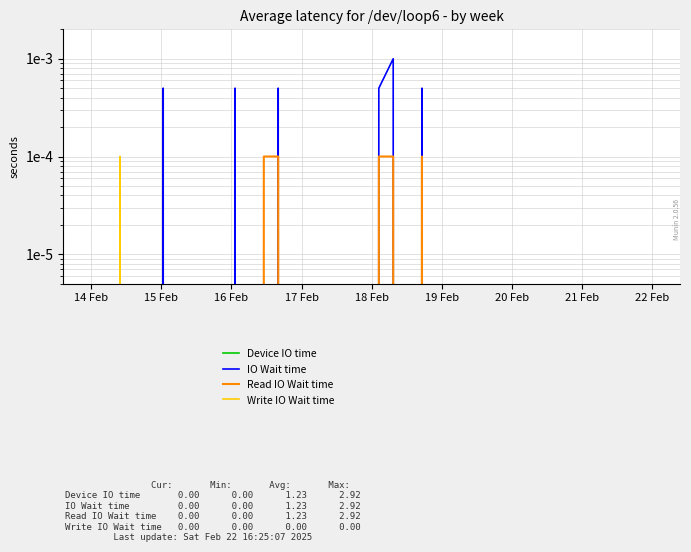

How many series are shown in this chart?

4